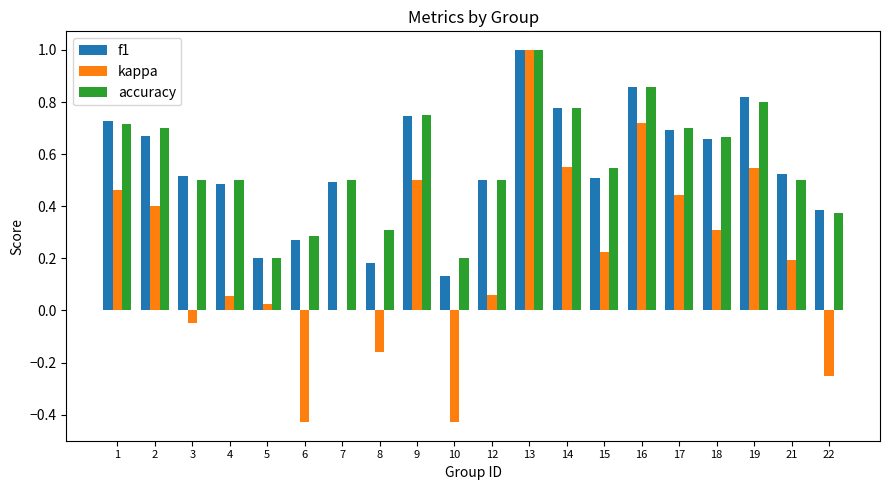

Which series changed the most between 1 and 18?

kappa